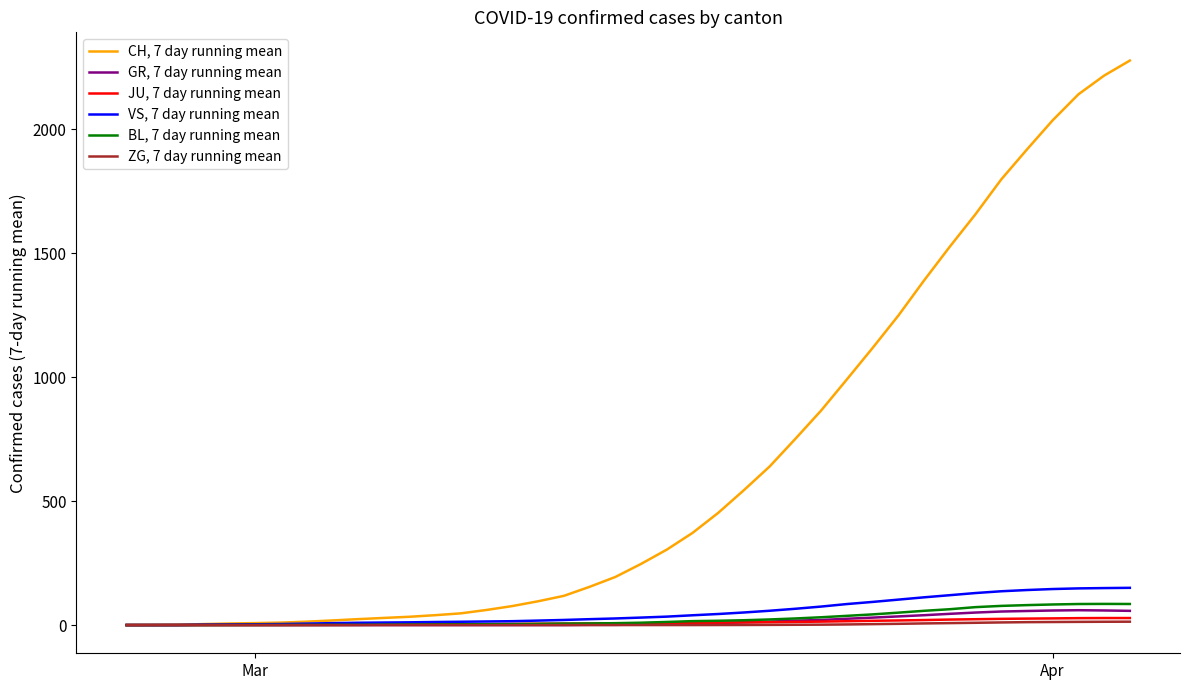

Which series has the largest range (max minus min)?

CH, 7 day running mean